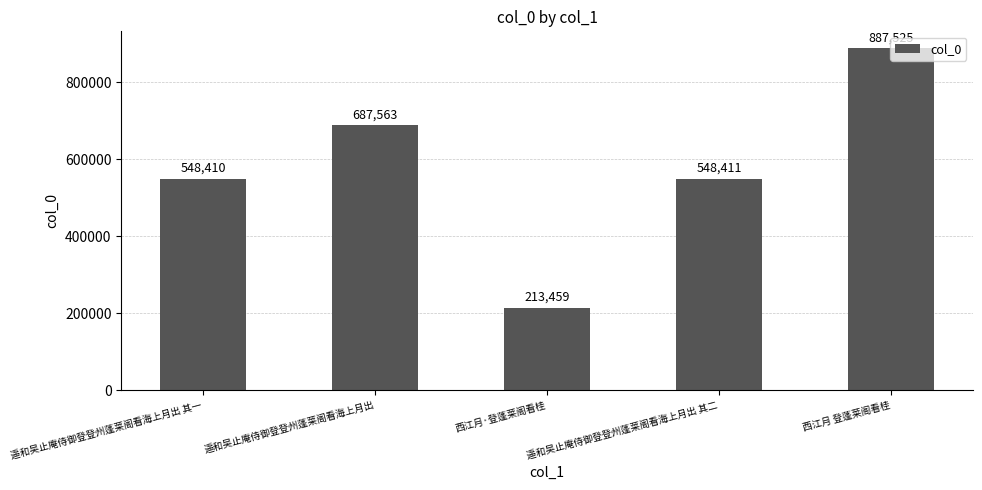

What is the label of the 2nd bar from the left?

遥和吴止庵侍御登登州蓬莱阁看海上月出